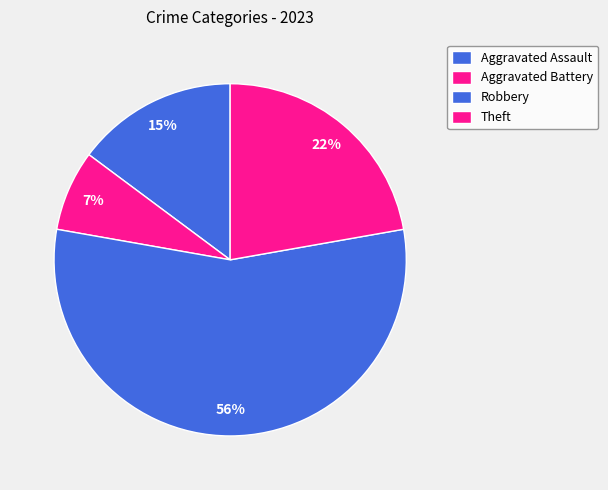

Count the number of slices in the pie.

4